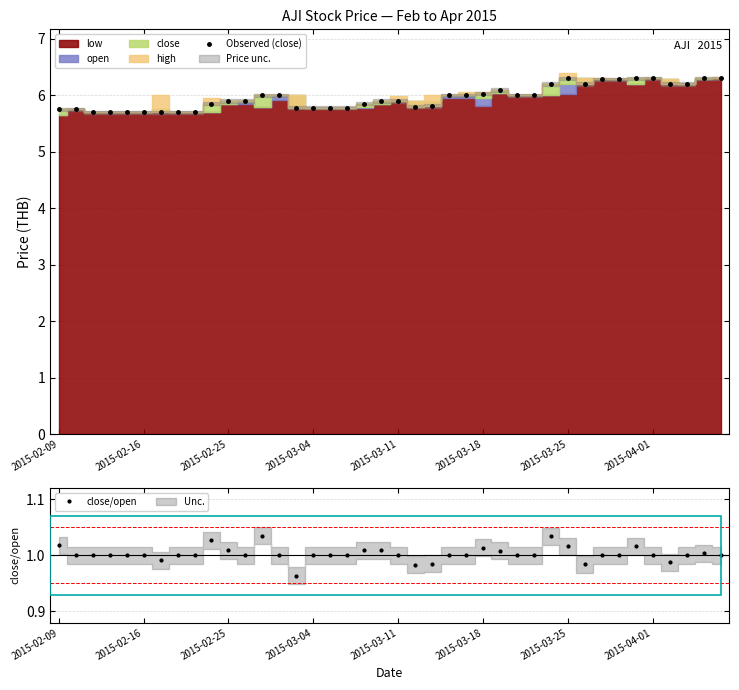

How many interior local valleys does the Observed (close) series have?

2